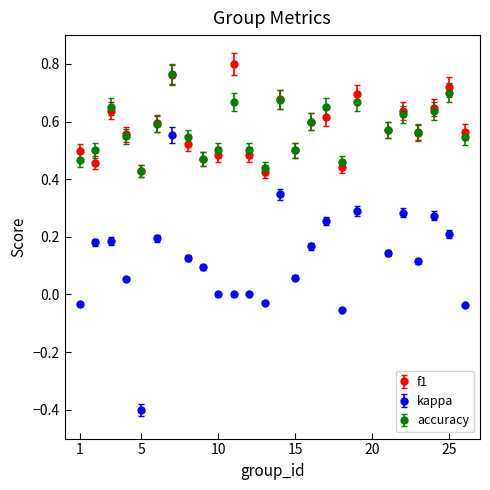

Which series has the widest spread of values?

kappa